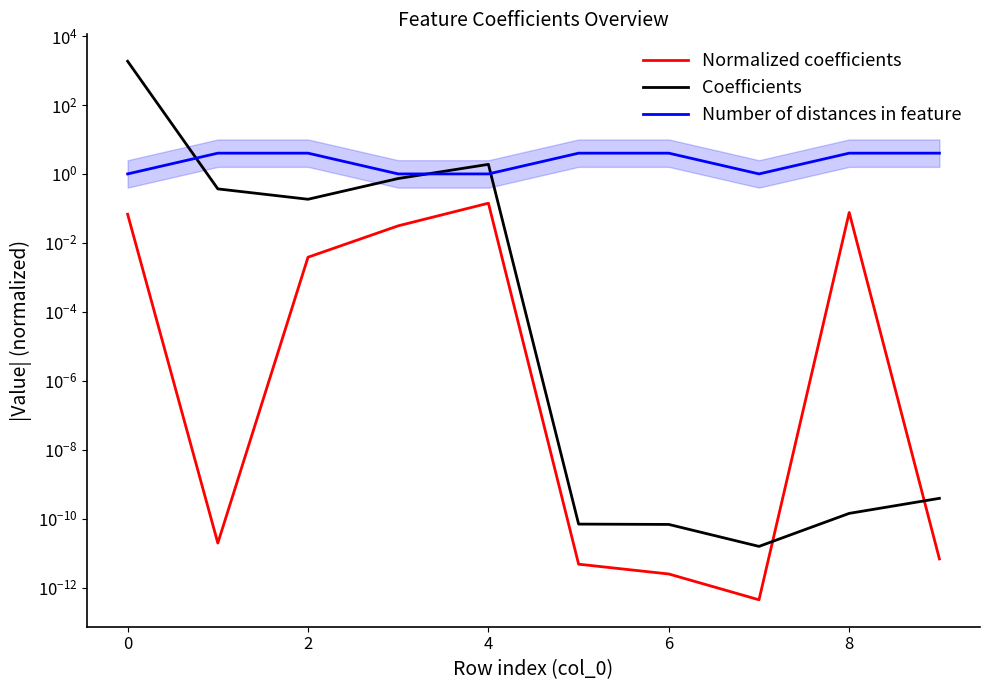

Reading right to left, what are all the values shown in this chart?

Normalized coefficients: 0.0	0.1	0.0	0.0	0.0	0.1	0.0	0.0	0.0	0.1
Coefficients: 0.0	0.0	0.0	0.0	0.0	1.9	0.7	0.2	0.4	1855.0
Number of distances in feature: 4.0	4.0	1.0	4.0	4.0	1.0	1.0	4.0	4.0	1.0